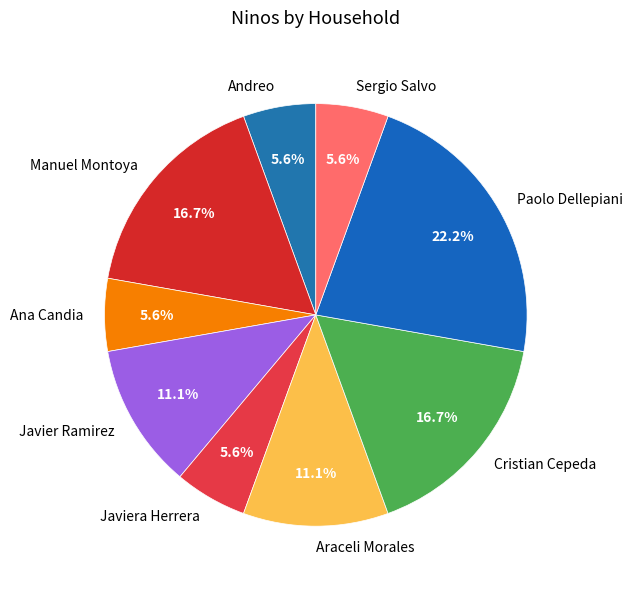

Is it true that Javiera Herrera is 6% of the pie?

True